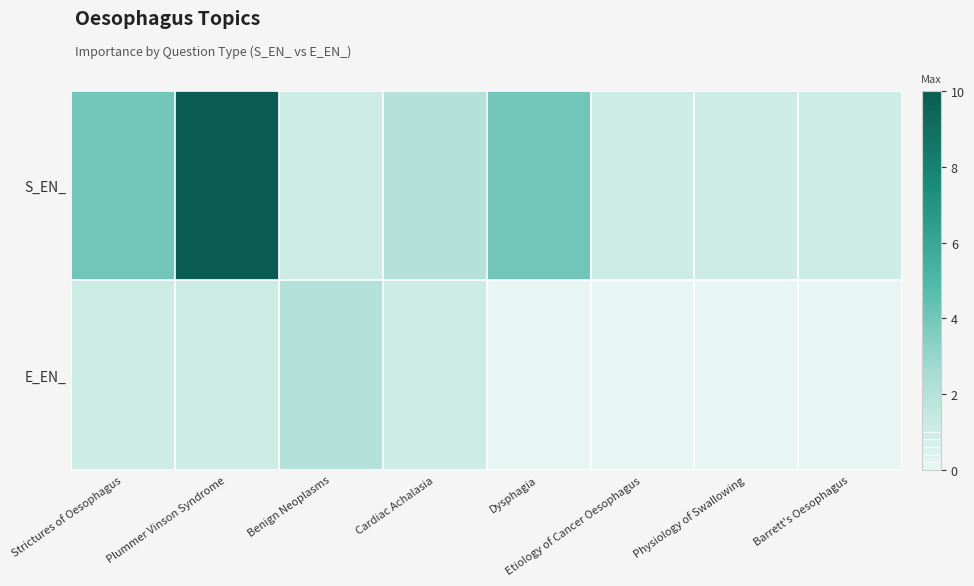

Which series has the largest total across all categories?

S_EN_